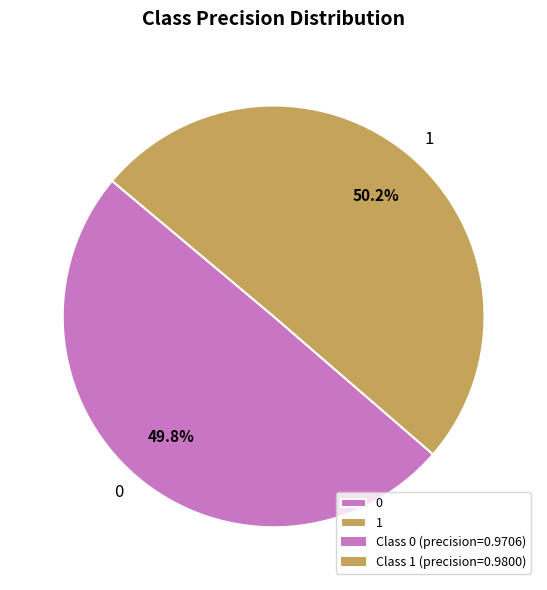

To the nearest percent, what percentage of the pie is 0?

50%